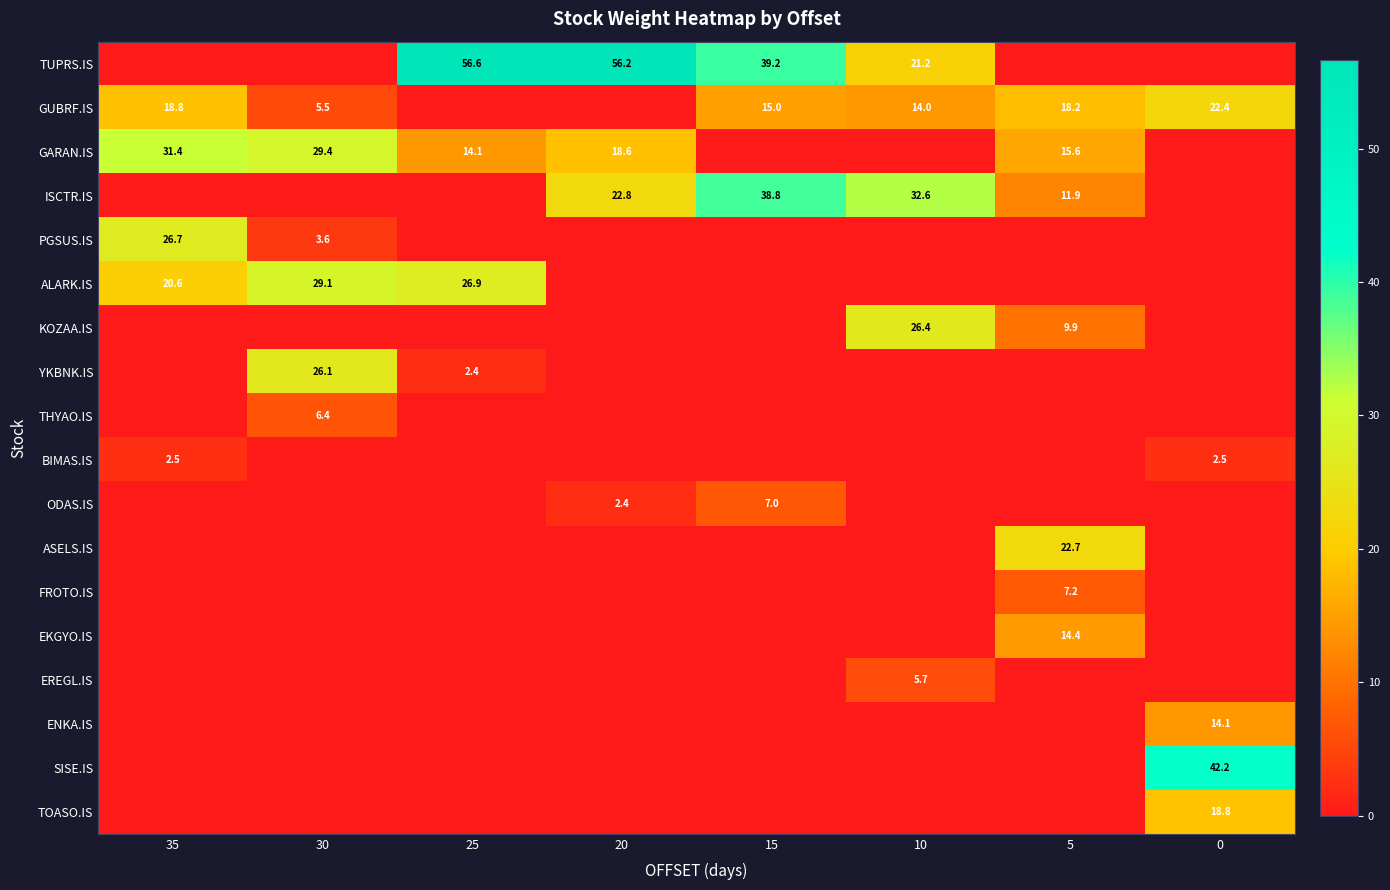

Is it true that KOZAA.IS equals 46.0 at 10?

False